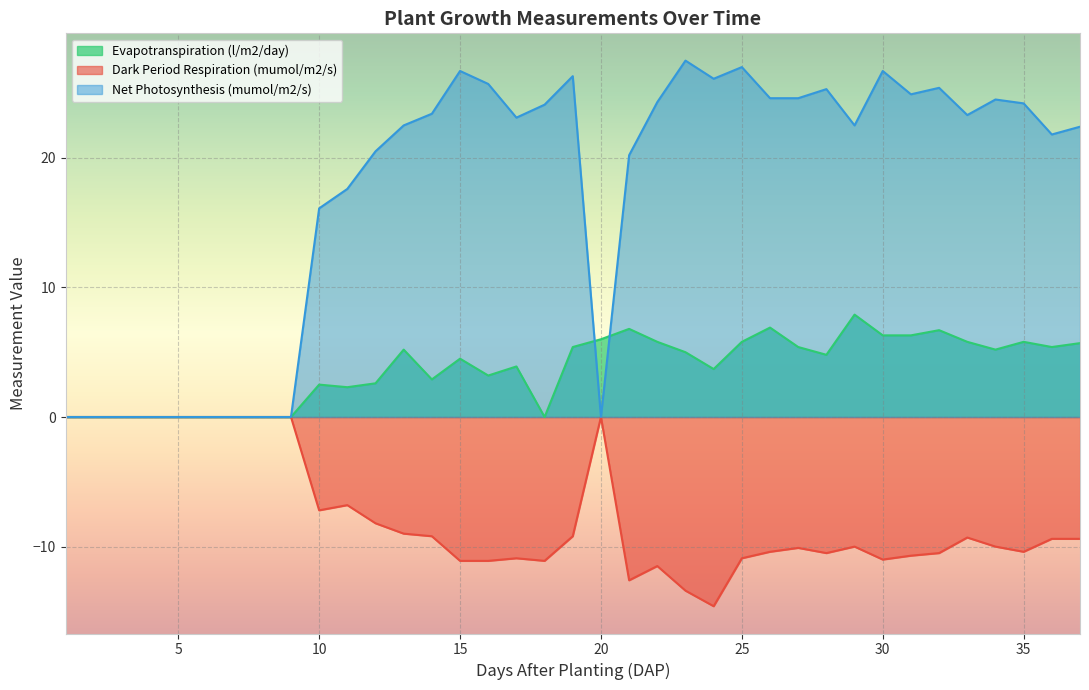

Reading left to right, what are all the values shown in this chart?

Evapotranspiration (l/m2/day): 1=0.0	2=0.0	3=0.0	4=0.0	5=0.0	6=0.0	7=0.0	8=0.0	9=0.0	10=2.5	11=2.3	12=2.6	13=5.2	14=2.9	15=4.5	16=3.2	17=3.9	18=0.0	19=5.4	20=6.0	21=6.8	22=5.8	23=5.0	24=3.7	25=5.8	26=6.9	27=5.4	28=4.8	29=7.9	30=6.3	31=6.3	32=6.7	33=5.8	34=5.2	35=5.8	36=5.4	37=5.7
Dark Period Respiration (mumol/m2/s): 1=0.0	2=0.0	3=0.0	4=0.0	5=0.0	6=0.0	7=0.0	8=0.0	9=0.0	10=-7.2	11=-6.8	12=-8.2	13=-9.0	14=-9.2	15=-11.1	16=-11.1	17=-10.9	18=-11.1	19=-9.2	20=0.0	21=-12.6	22=-11.5	23=-13.4	24=-14.6	25=-10.9	26=-10.4	27=-10.1	28=-10.5	29=-10.0	30=-11.0	31=-10.7	32=-10.5	33=-9.3	34=-10.0	35=-10.4	36=-9.4	37=-9.4
Net Photosynthesis (mumol/m2/s): 1=0.0	2=0.0	3=0.0	4=0.0	5=0.0	6=0.0	7=0.0	8=0.0	9=0.0	10=16.1	11=17.6	12=20.5	13=22.5	14=23.4	15=26.7	16=25.7	17=23.1	18=24.1	19=26.3	20=0.0	21=20.2	22=24.3	23=27.5	24=26.1	25=27.0	26=24.6	27=24.6	28=25.3	29=22.5	30=26.7	31=24.9	32=25.4	33=23.3	34=24.5	35=24.2	36=21.8	37=22.4